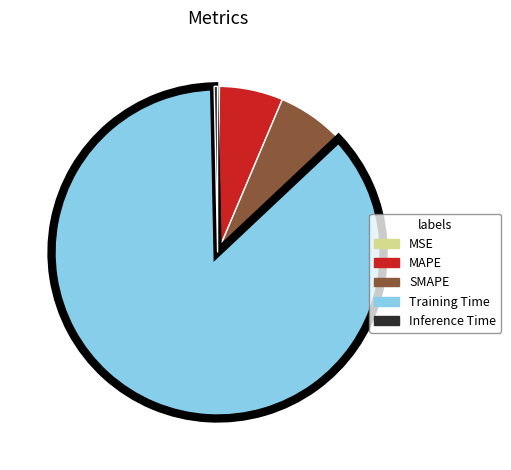

Which slice is the largest?

Training Time